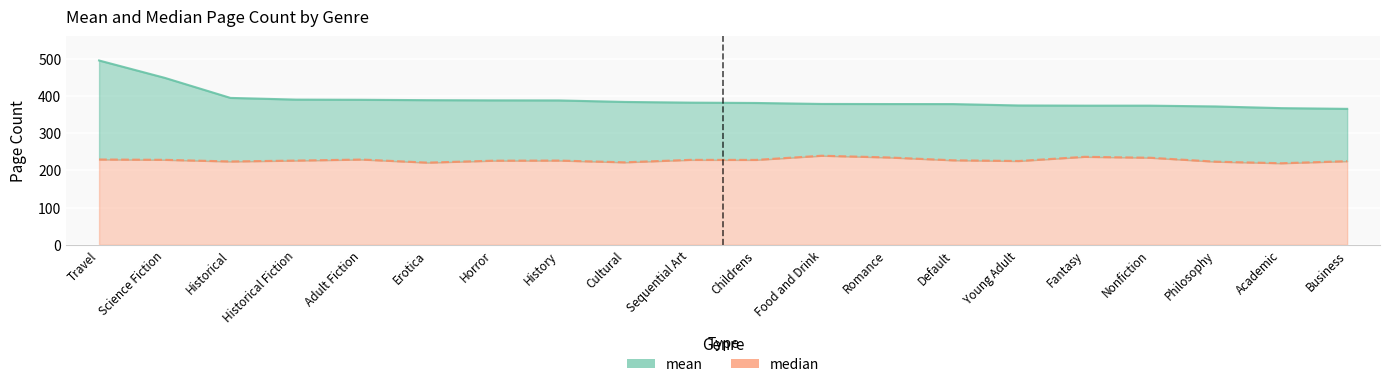

The value of median at Business is 75.9. True or false?

False